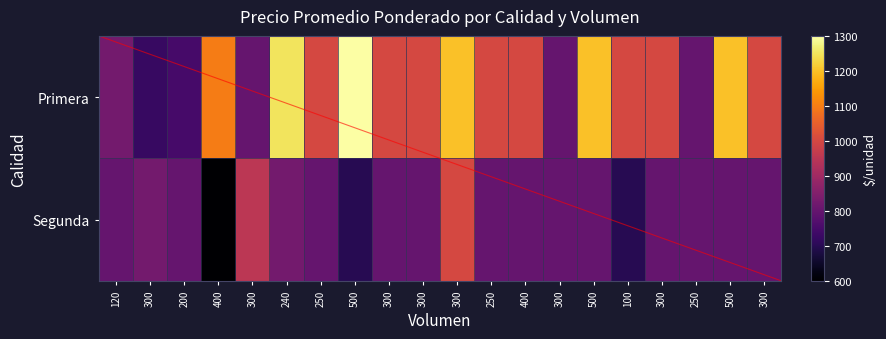

What is the average value of the Primera series?

998